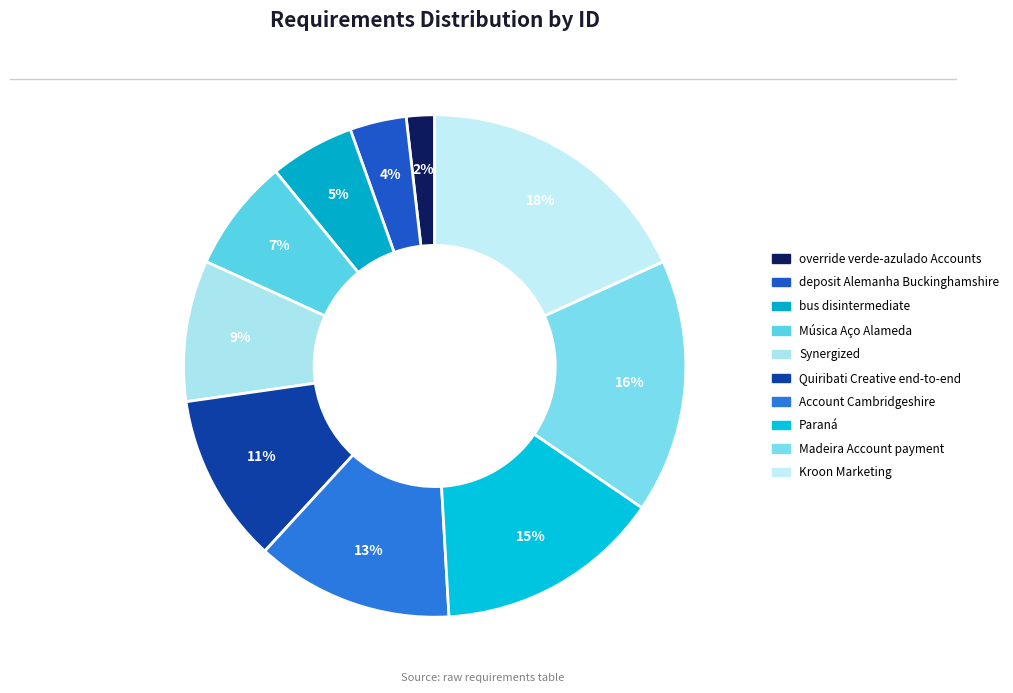

Which category has the biggest portion of the pie?

Kroon Marketing